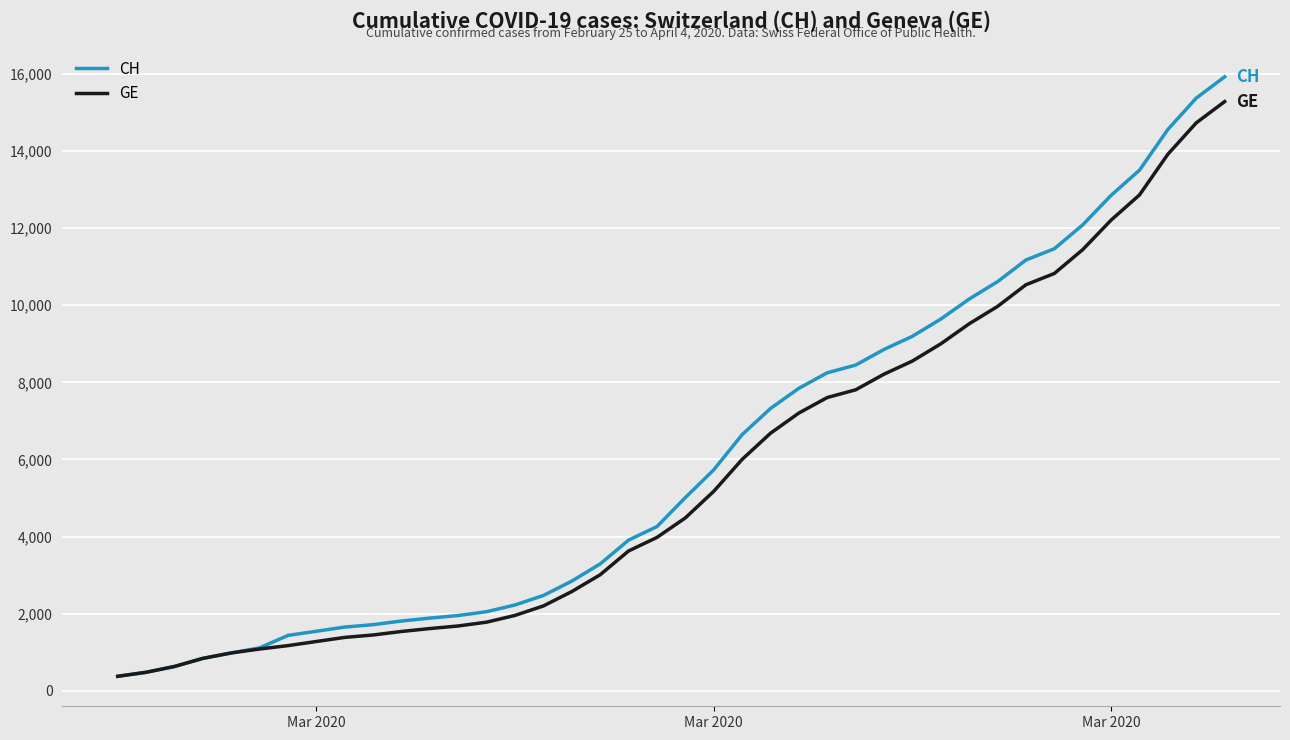

Rank the series by their average value, from highest to lowest.

CH, GE